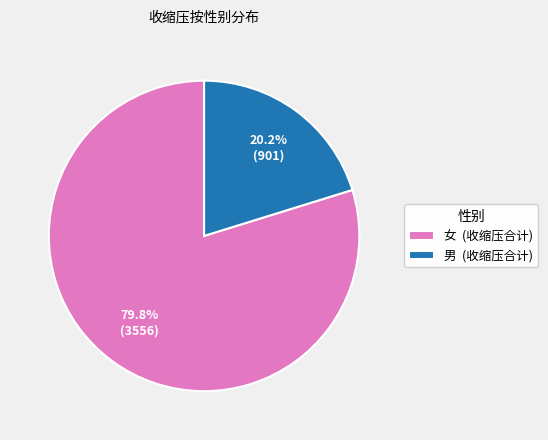

How many segments does this pie chart have?

2